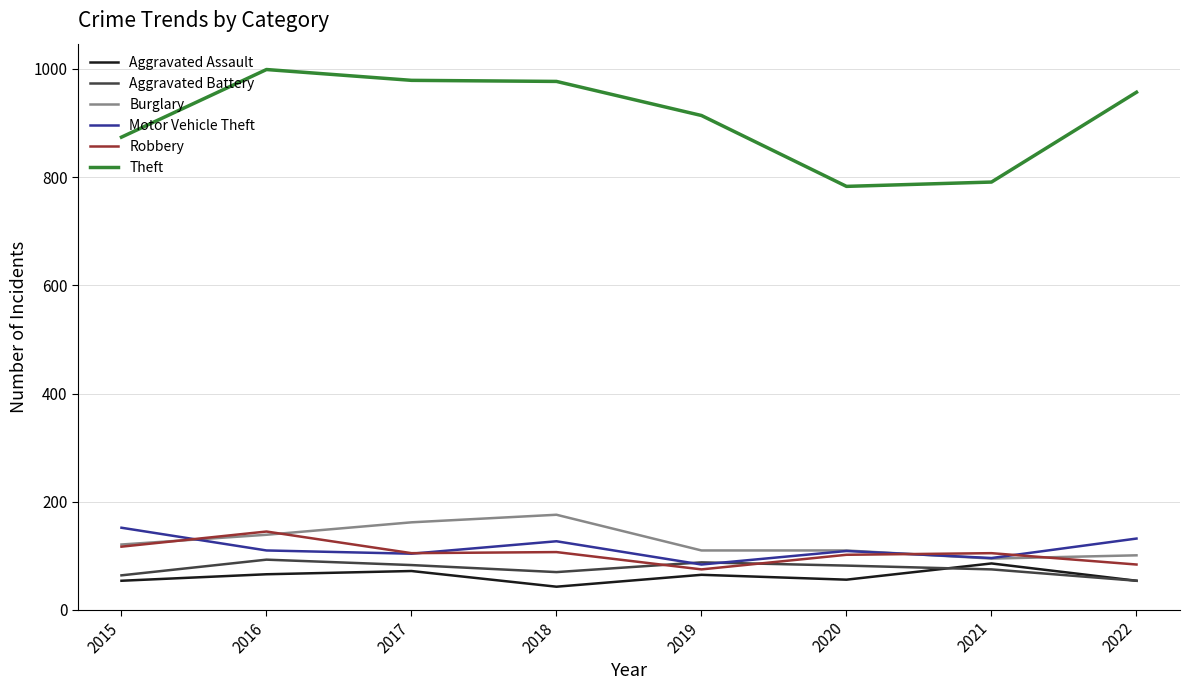

True or false: Aggravated Assault and Theft intersect in this chart.

False